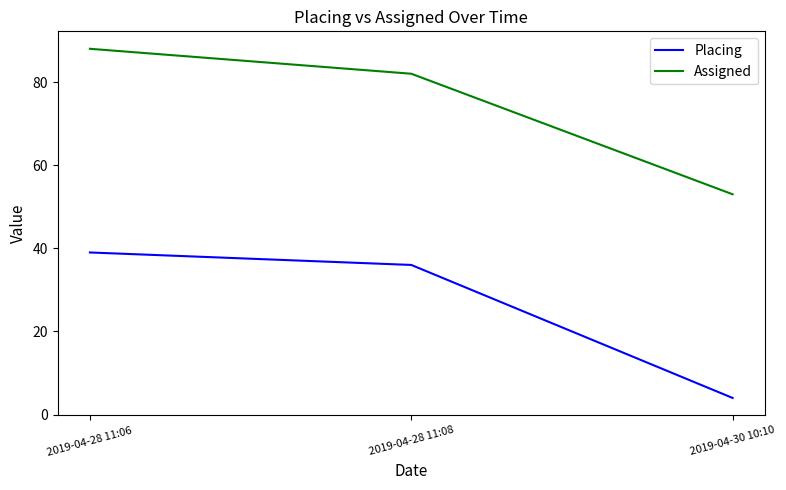

Which series has the largest total across all categories?

Assigned